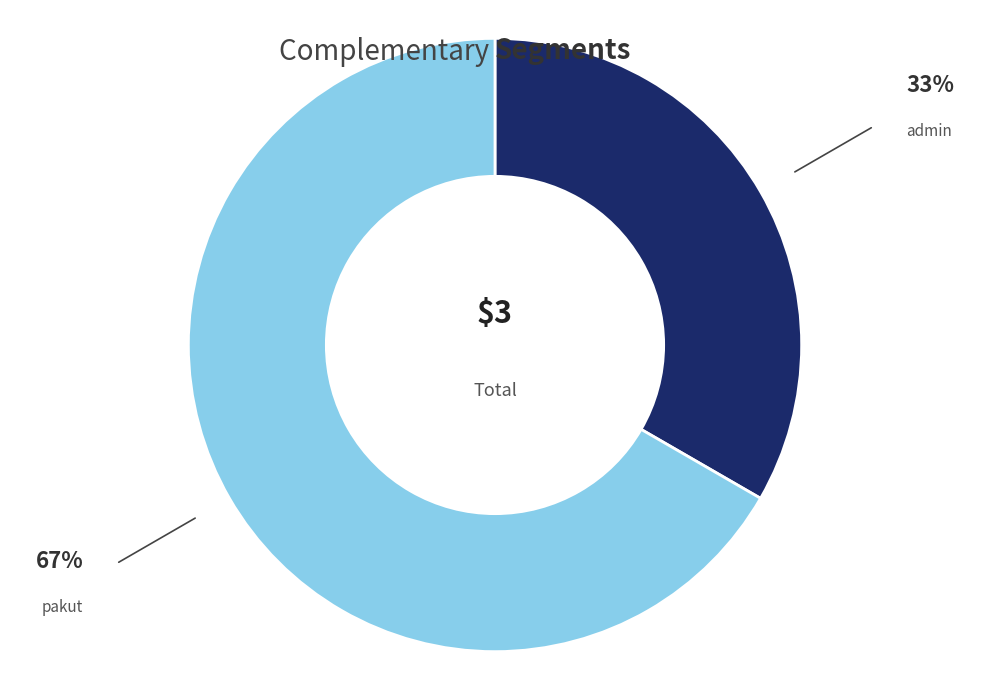

What is the largest slice in the pie chart?

pakut